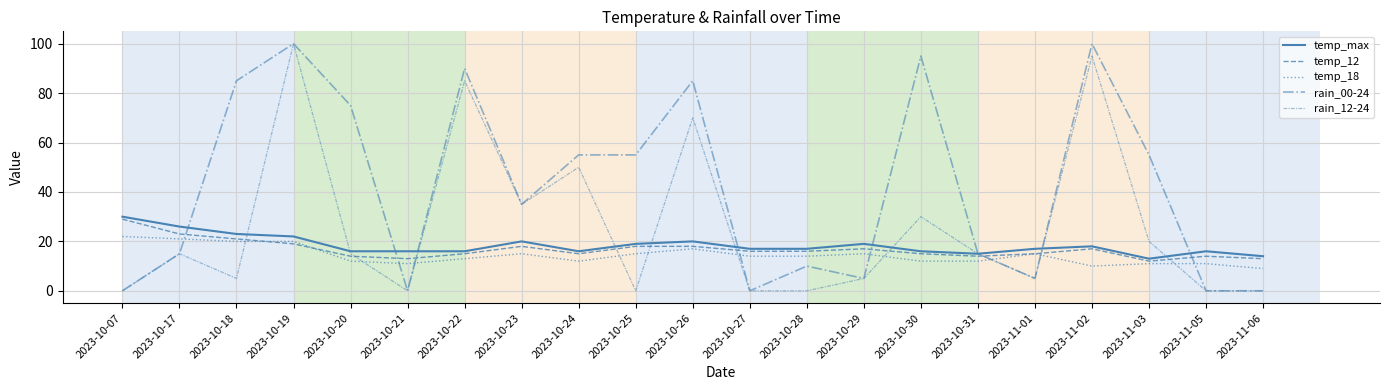

What is the difference between the second highest and minimum values in the temp_12 series?

11